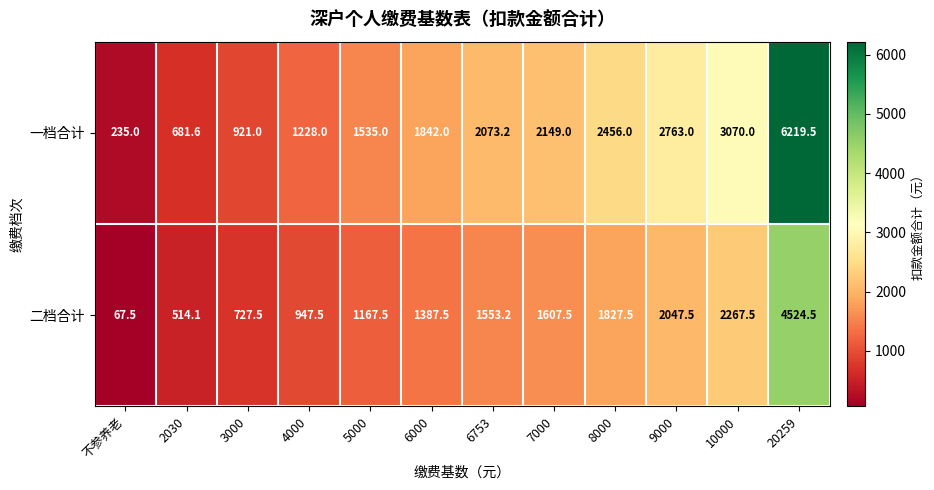

At which category does the chart reach its minimum across all series?

不参养老